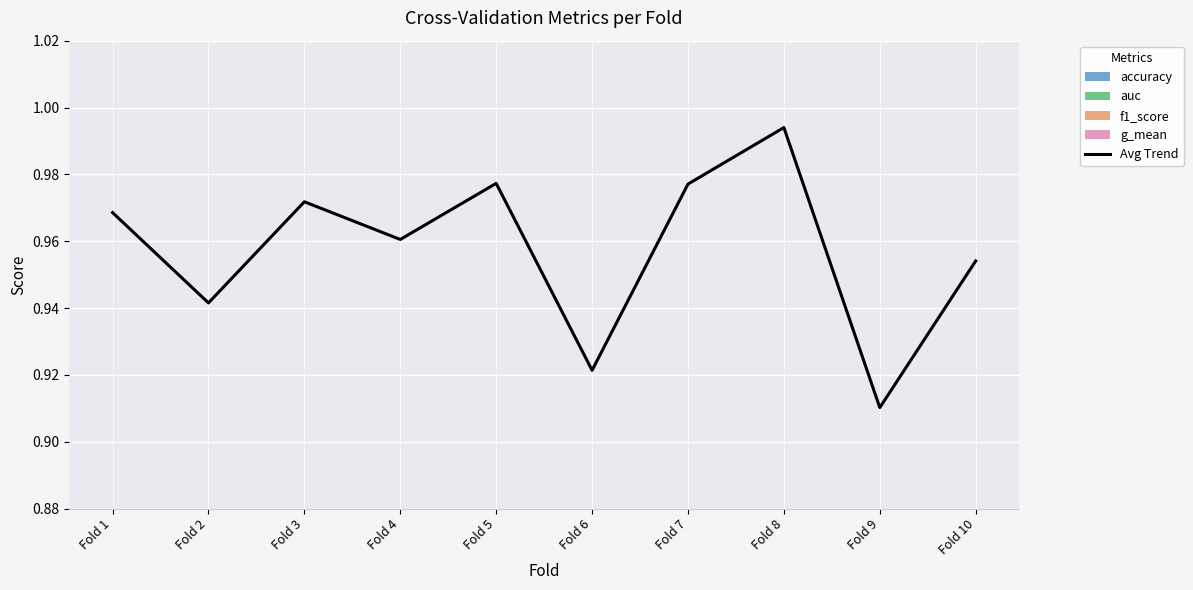

List the labels in order of value, largest first.

Fold 8, Fold 5, Fold 7, Fold 3, Fold 1, Fold 4, Fold 10, Fold 2, Fold 6, Fold 9